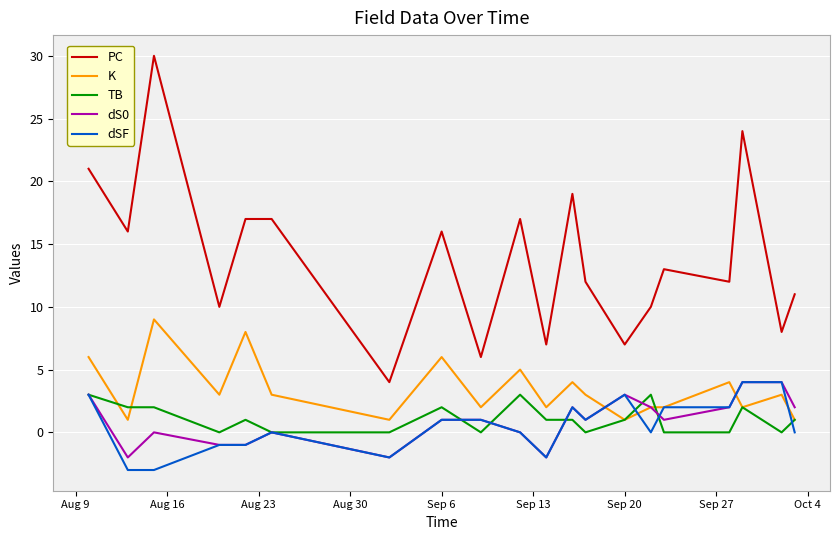

How many series are shown in this chart?

5